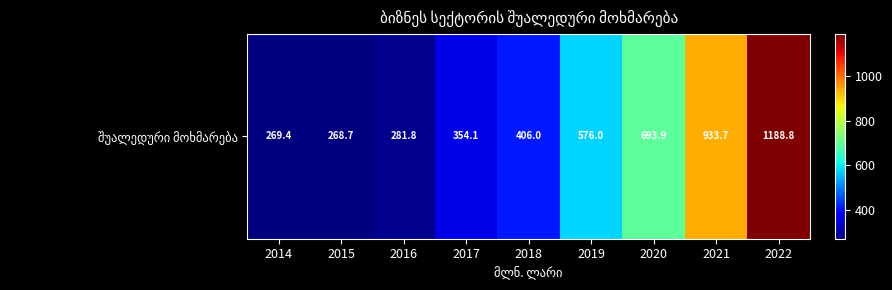

Reading left to right, transcribe all the data shown in this chart.

2014=269.4	2015=268.7	2016=281.8	2017=354.1	2018=406.0	2019=576.0	2020=693.9	2021=933.7	2022=1188.8